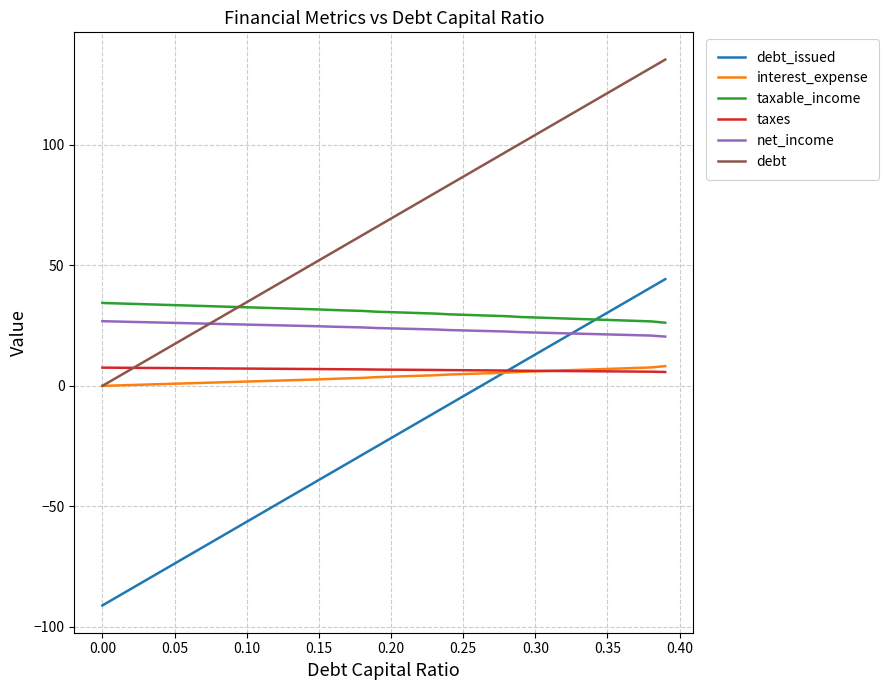

Does the chart have visible grid lines?

Yes